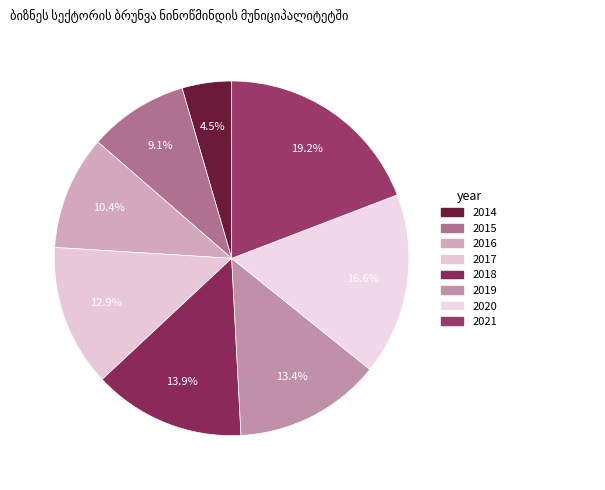

The 2018 slice represents 14% of the pie. True or false?

True